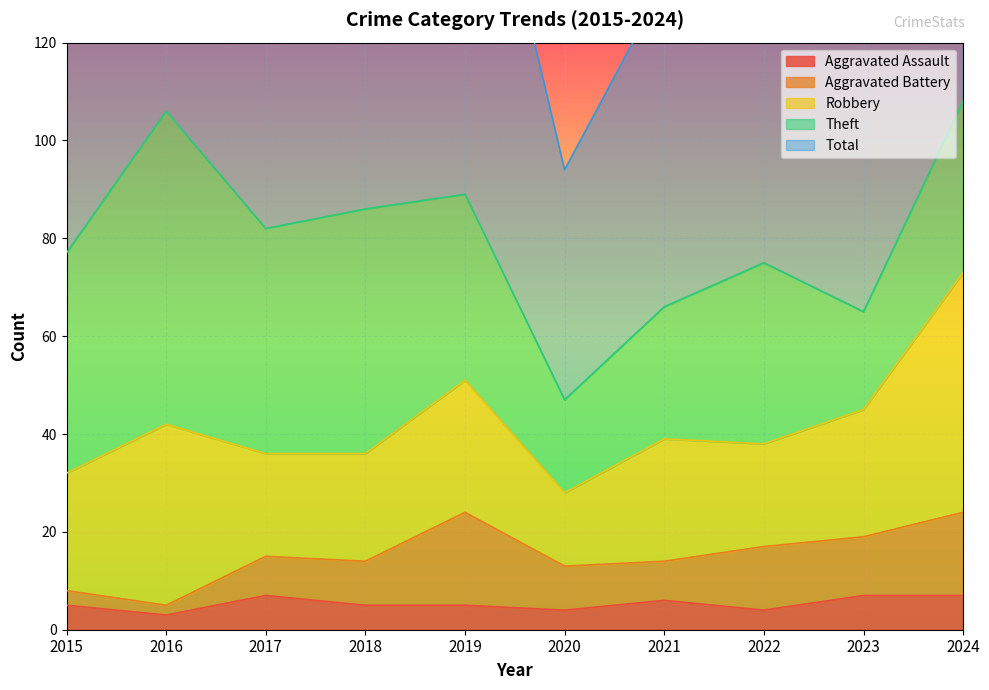

How many series are shown in this chart?

5